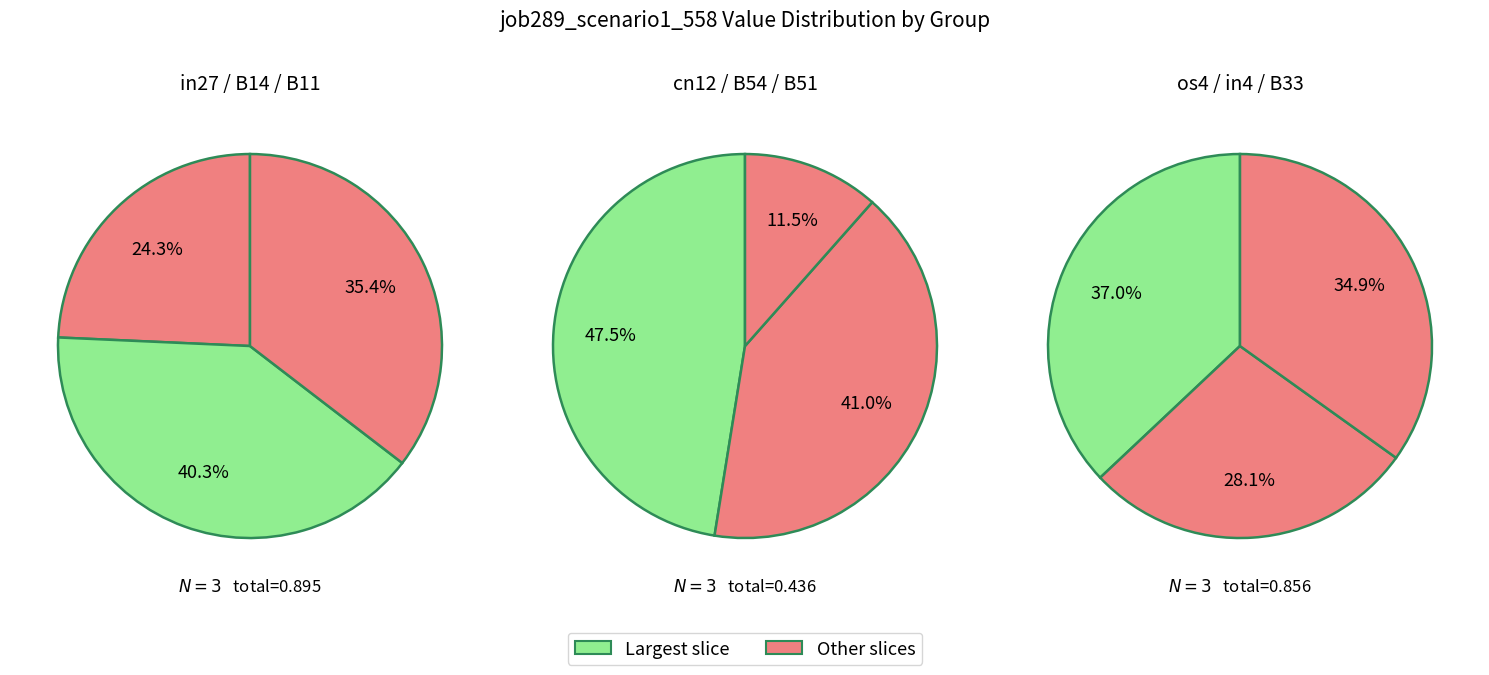

Which has a higher value, B54 or cn12?

cn12